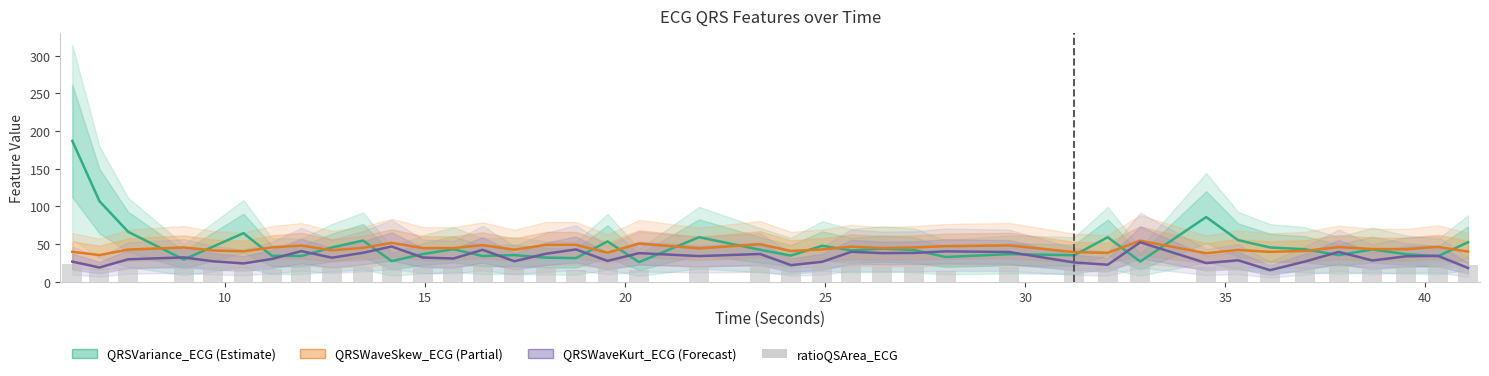

Which series has the largest total across all categories?

QRSVariance_ECG